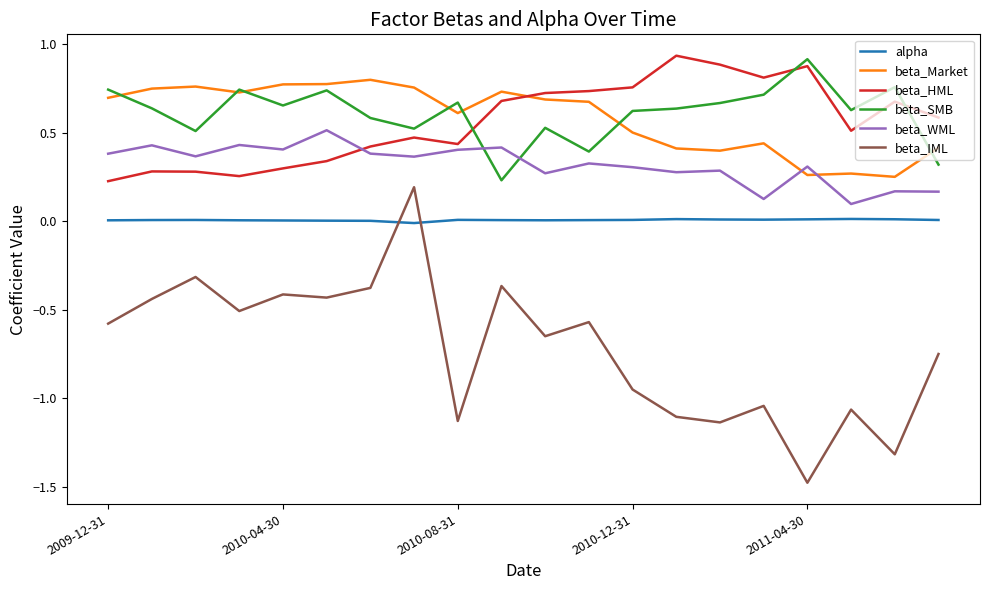

What is the minimum value shown in the chart?

-1.5